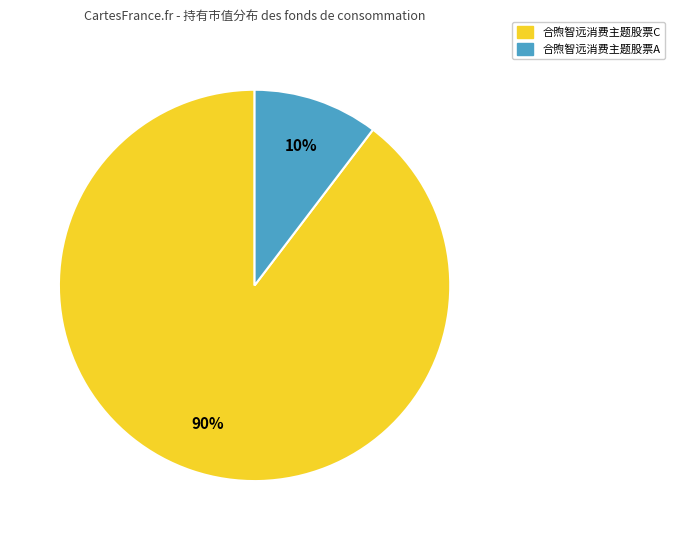

Combined, do 合煦智远消费主题股票C and 合煦智远消费主题股票A account for over 50%?

Yes